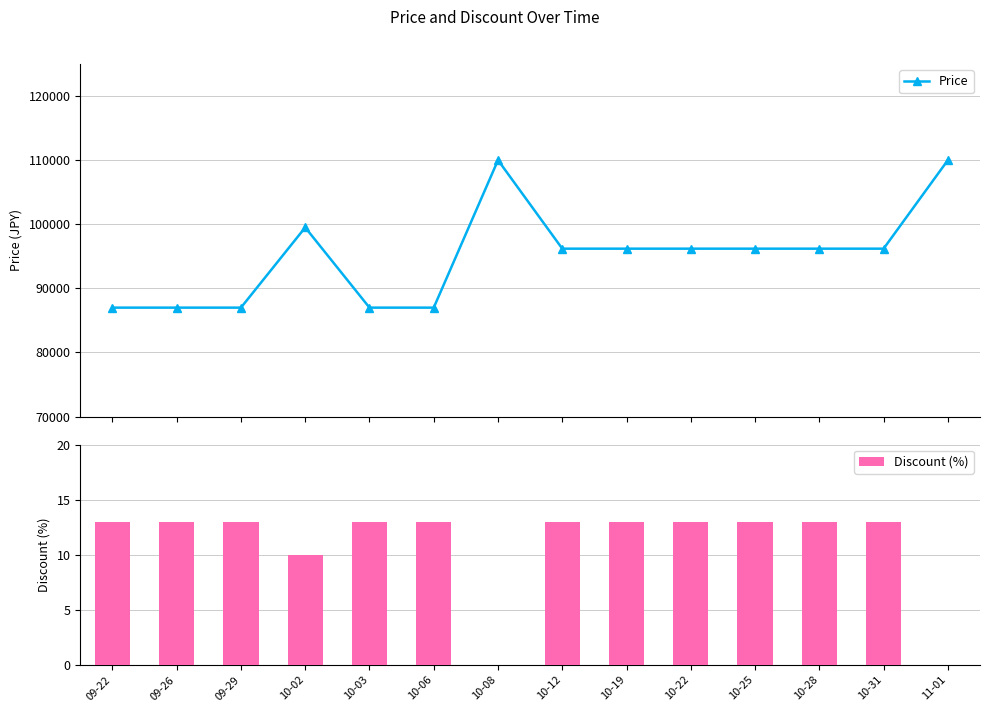

What is the value of the Price bar at the 7th from the left?

110000